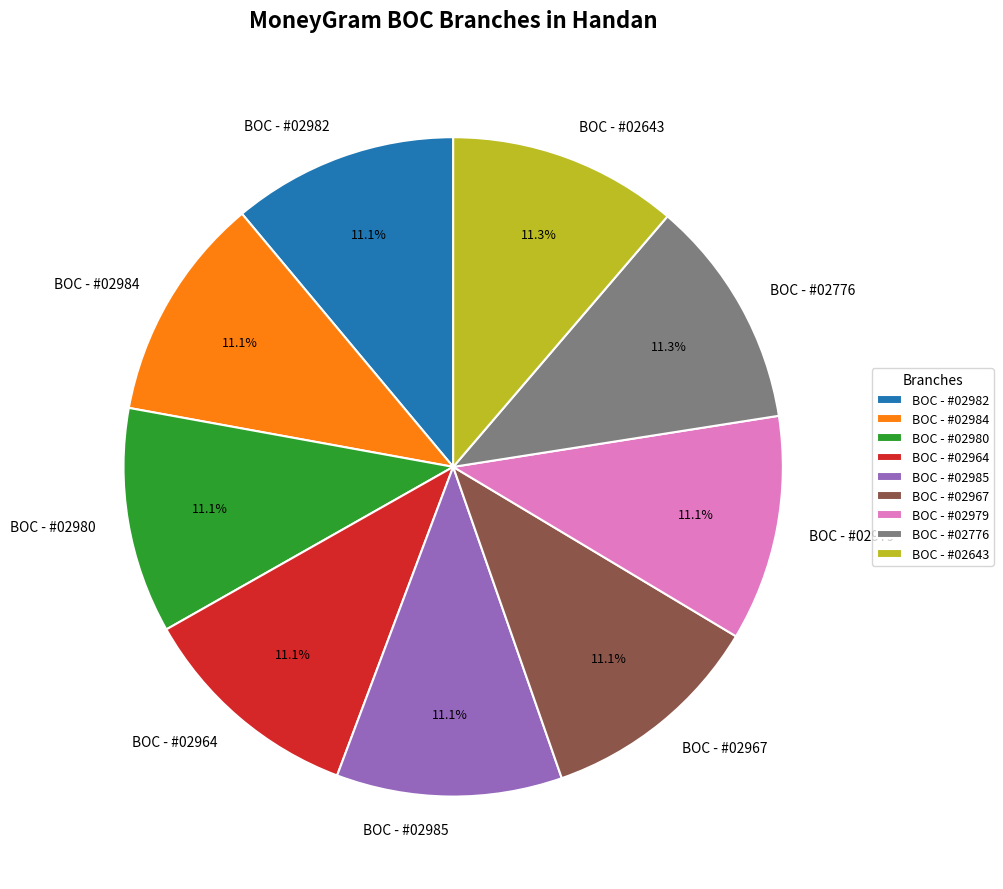

What is the ratio of the value at BOC - #02776 to the value at BOC - #02643?

1.0